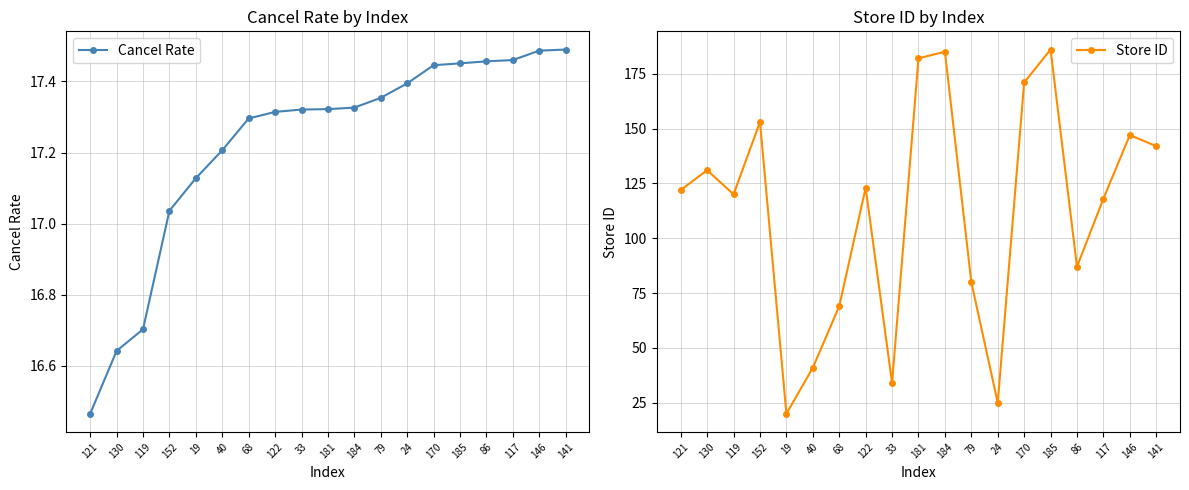

Where is Cancel Rate nearest to the value 16?

121